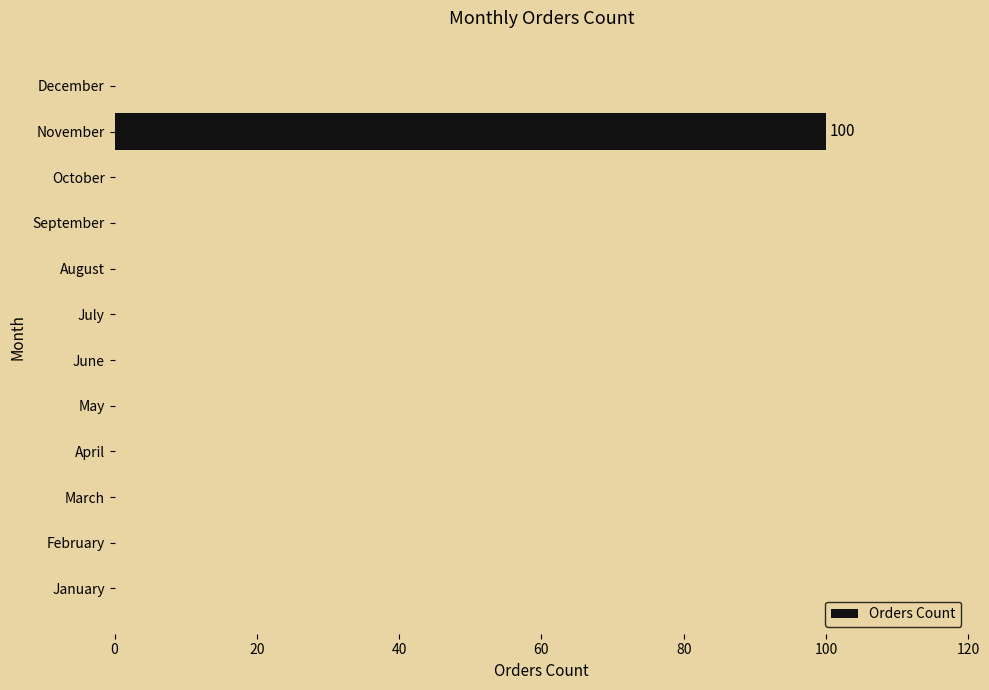

How many distinct data groups are displayed?

1